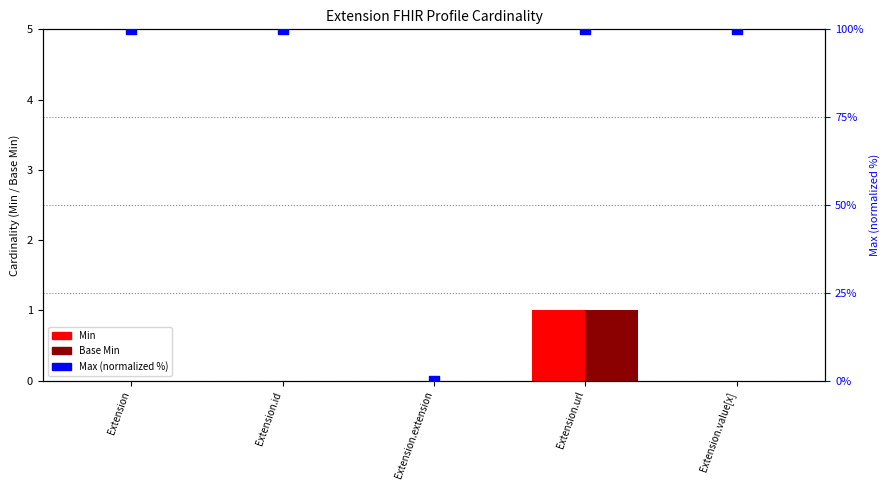

Is the value of Min at Extension.id greater than the value of Base Min at Extension.extension?

No